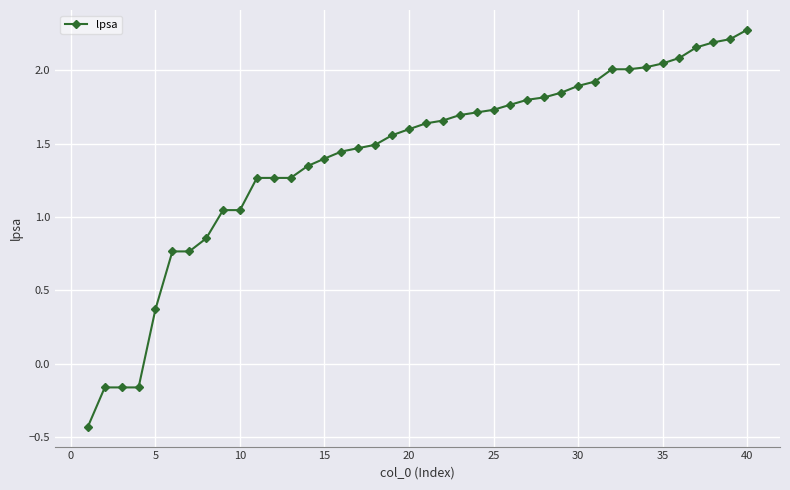

What is the maximum value shown in the chart?

2.3